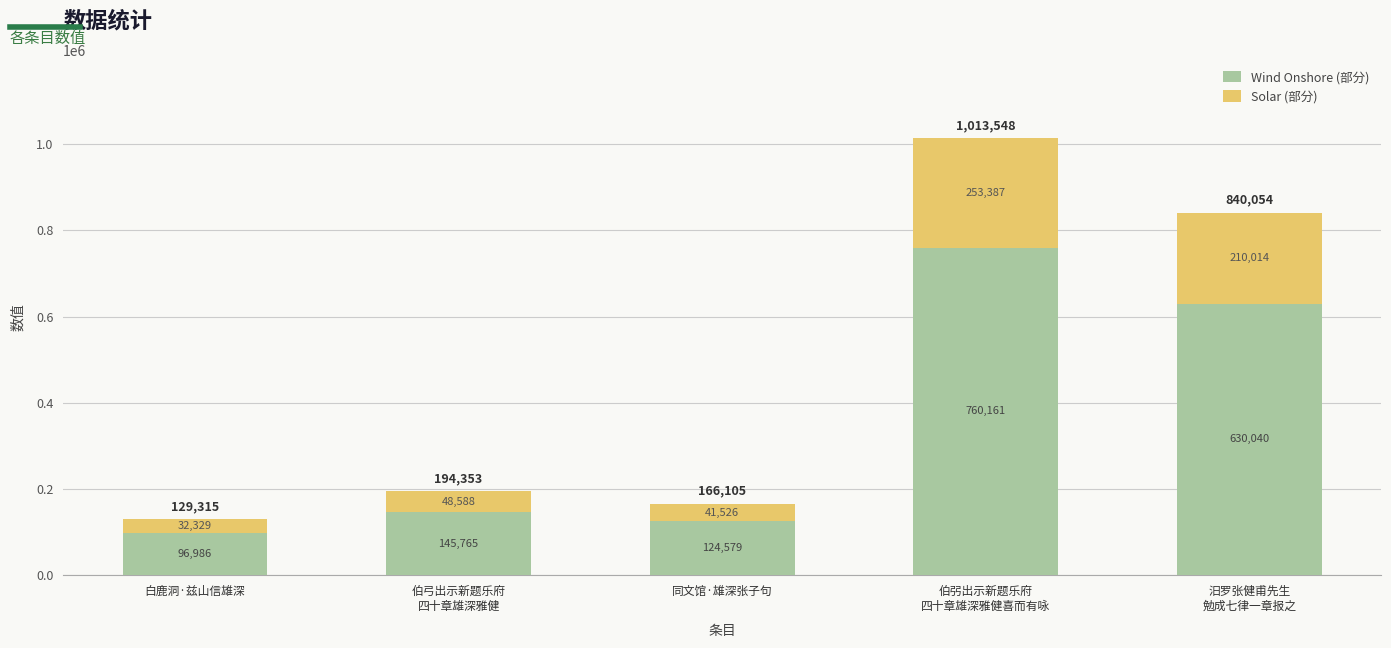

At which label does Wind Onshore (部分) reach its minimum?

白鹿洞·兹山信雄深